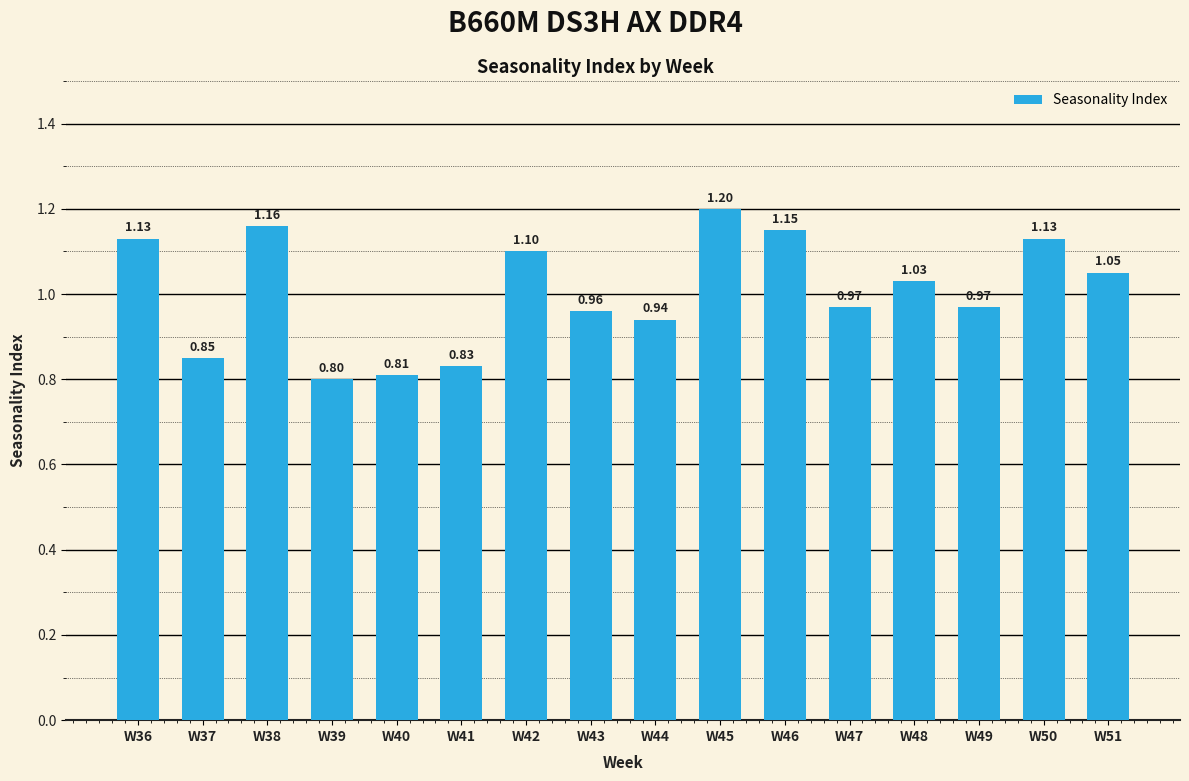

What is the value of the 6th bar from the left?

0.8